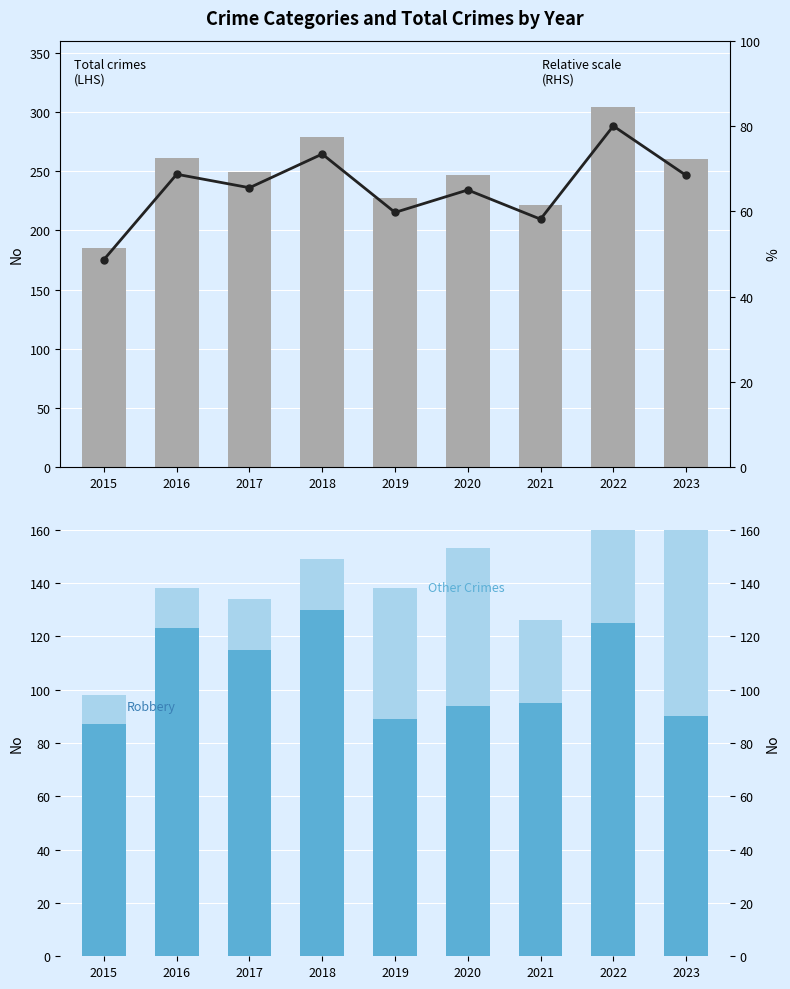

What are all the series names shown in the legend?

Total crimes, Other Crimes, Robbery, Relative scale (RHS)